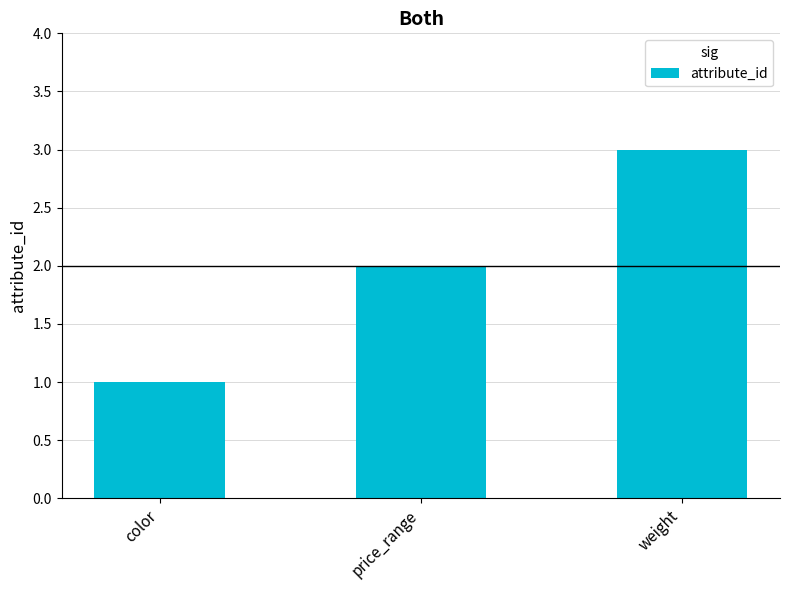

The chart shows a value of 3 at price_range. True or false?

False